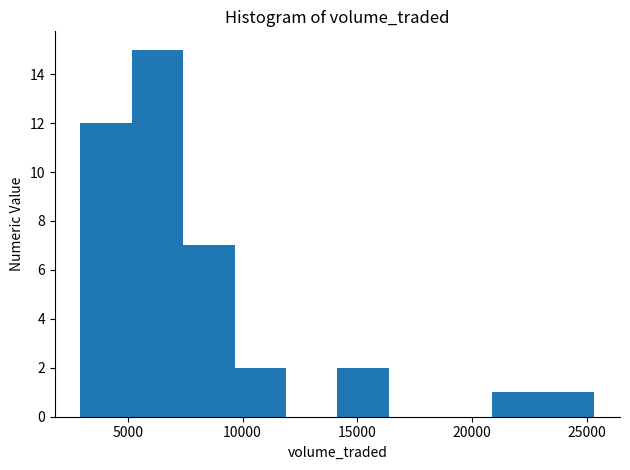

Reading left to right, transcribe this chart: for each bar, give the range it covers on the x-axis and its height. Neither the bar edges nor the heights are printed on the chart, so give them approximately, as read against the axes.

3000 to 5000: 12
5000 to 7500: 15
7500 to 9500: 7
9500 to 12000: 2
12000 to 14000: 0
14000 to 16500: 2
16500 to 18500: 0
18500 to 21000: 0
21000 to 23000: 1
23000 to 25500: 1